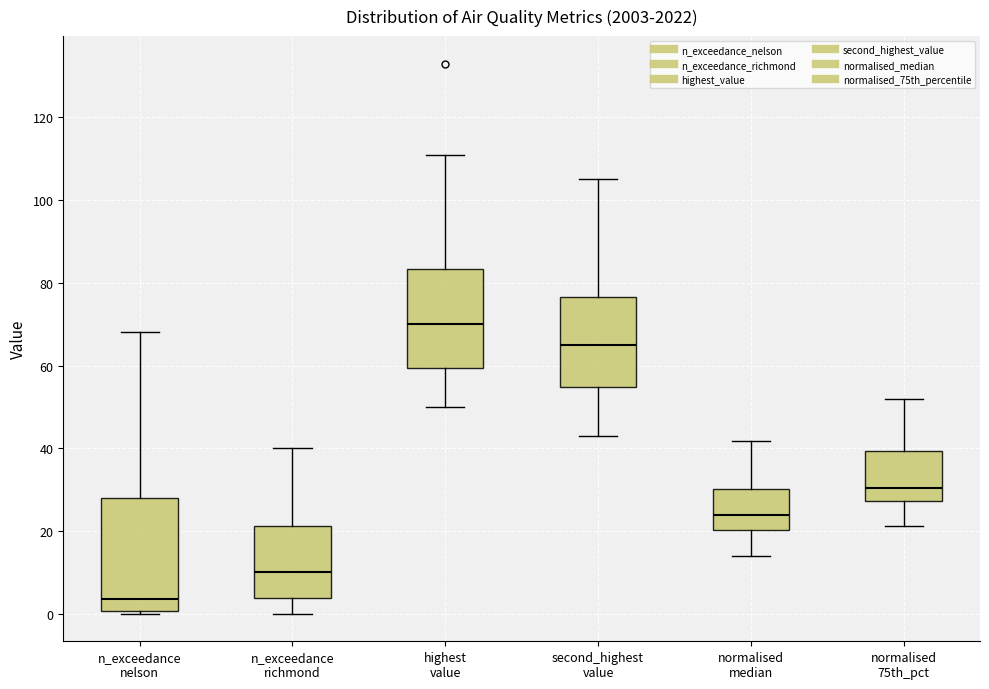

Where is the upper edge of the box for n_exceedance richmond on the y-axis? The values are not printed on the chart, so give them approximately, as read against the axis.

22